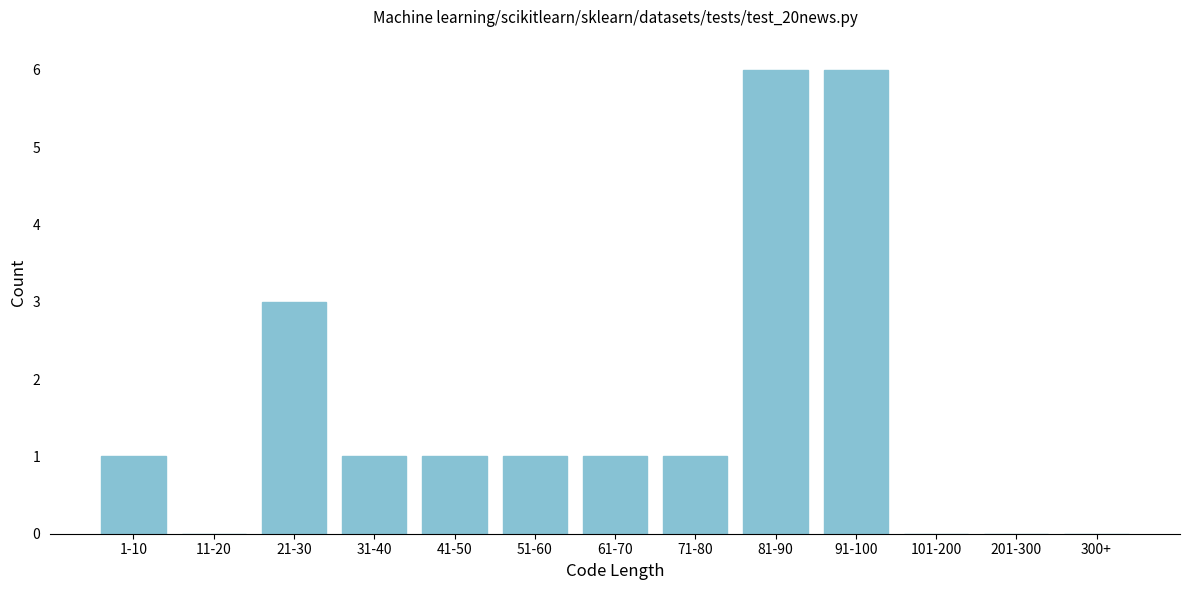

Reading left to right, extract all data points from this chart.

1-10=1	11-20=0	21-30=3	31-40=1	41-50=1	51-60=1	61-70=1	71-80=1	81-90=6	91-100=6	101-200=0	201-300=0	300+=0